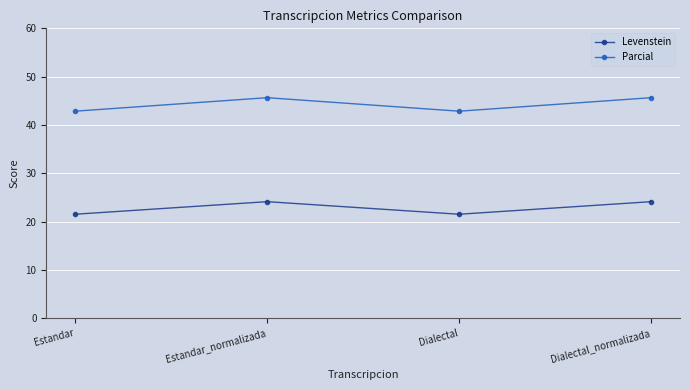

Which series has the largest total across all categories?

Parcial